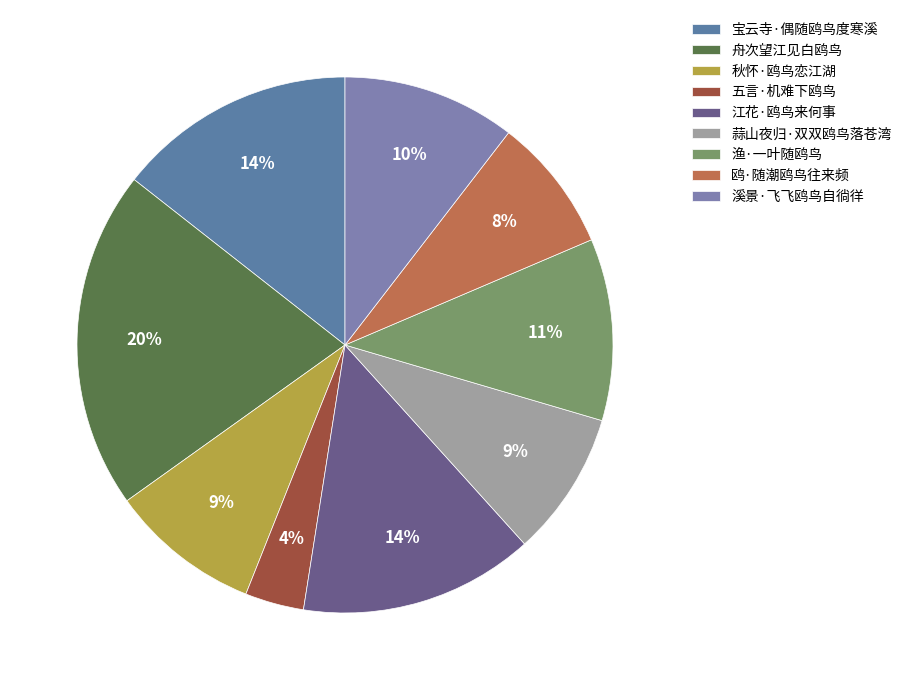

What percentage is NOT represented by 秋怀·鸥鸟恋江湖?

90.9%